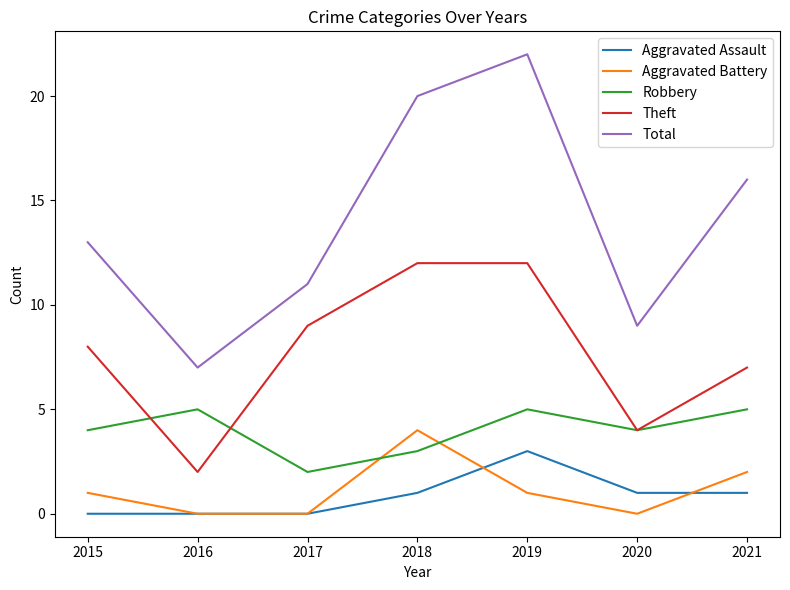

Where is Aggravated Battery nearest to the value 2?

2021